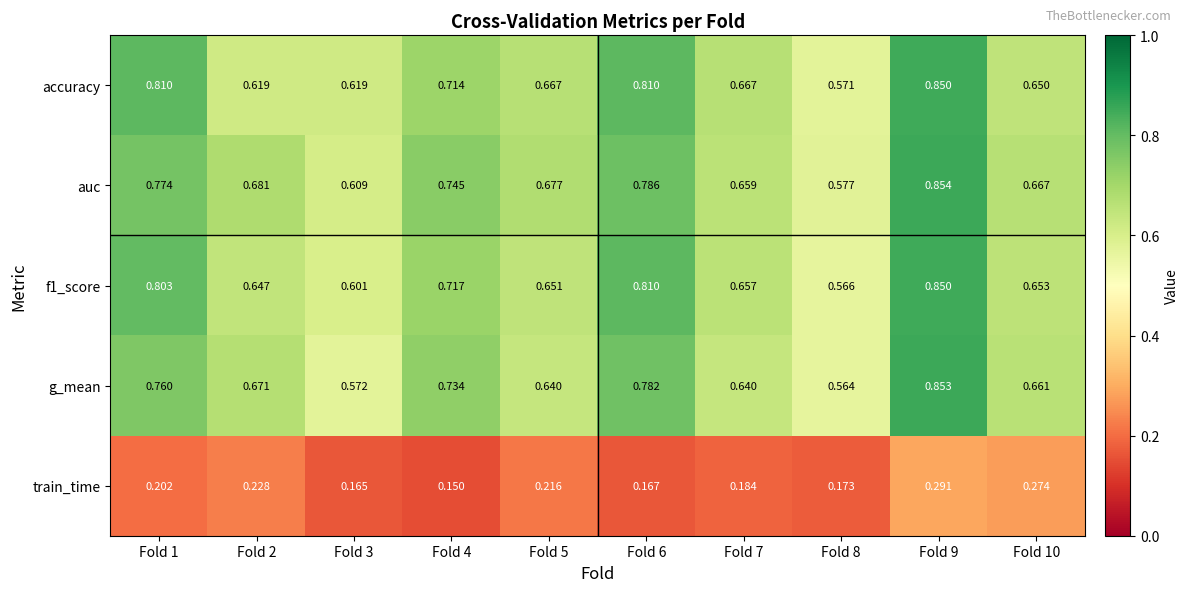

Which series has the largest total across all categories?

auc